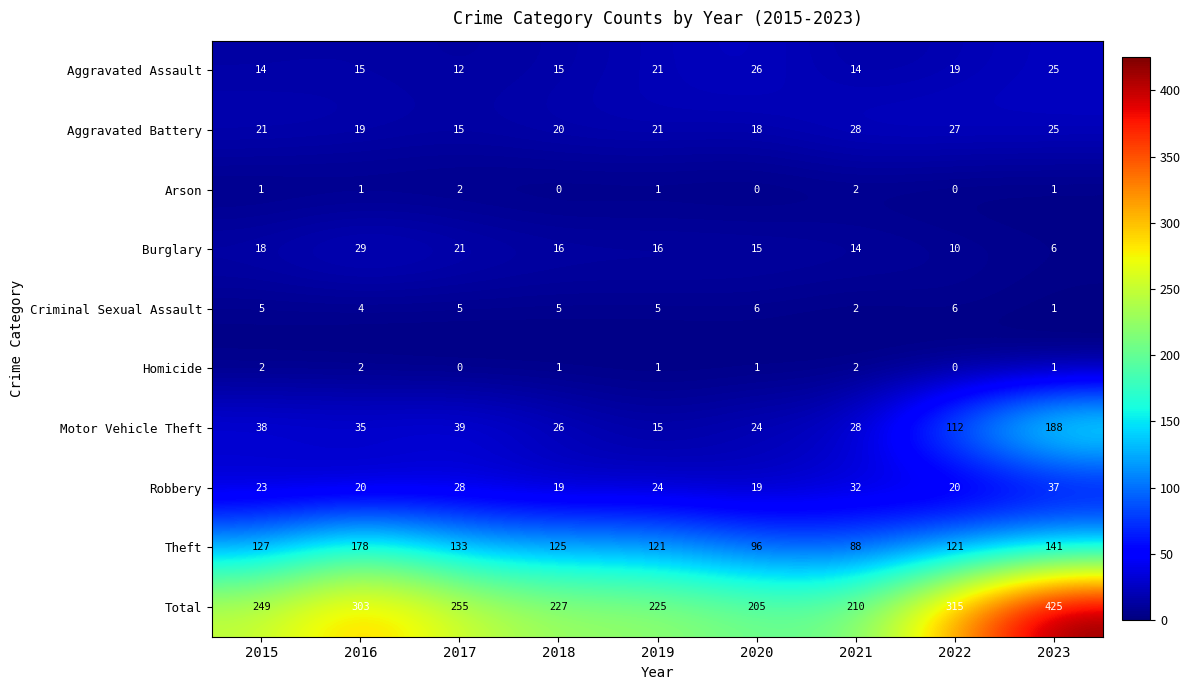

Which series changed the most between 2016 and 2020?

Total